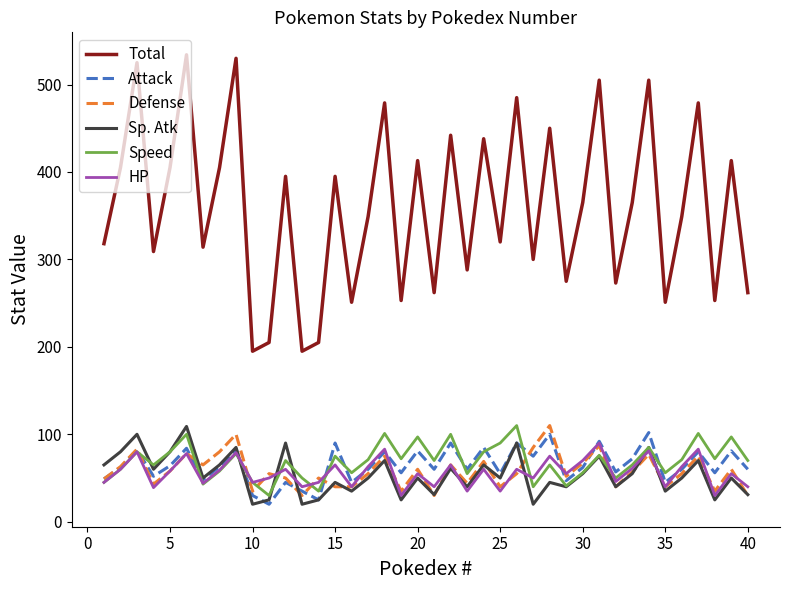

Which series has the widest spread of values?

Total